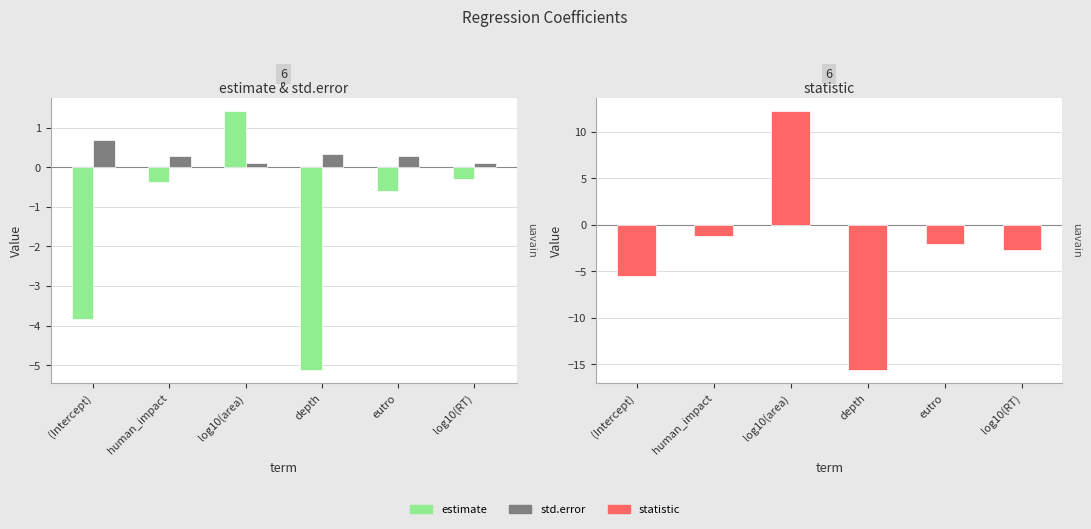

How many data points in estimate are less than 0?

5